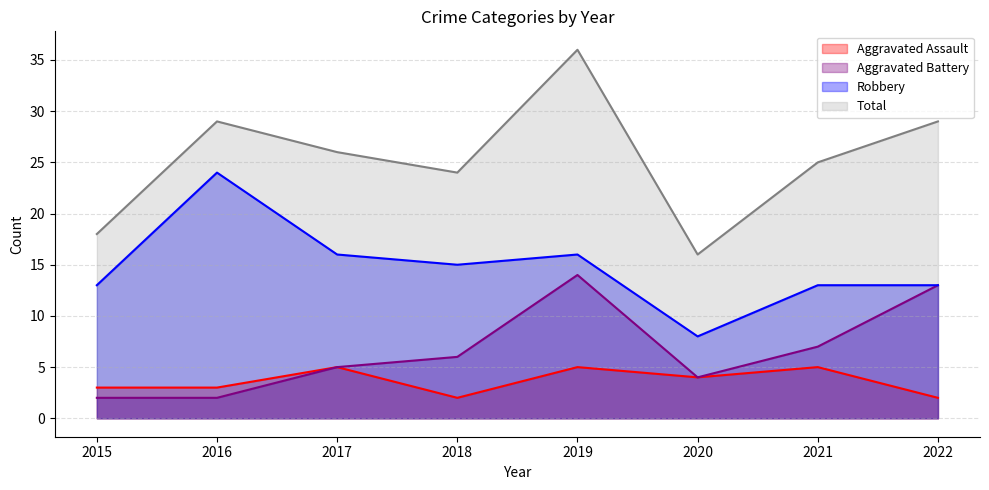

What is the sum of all Total values?

203